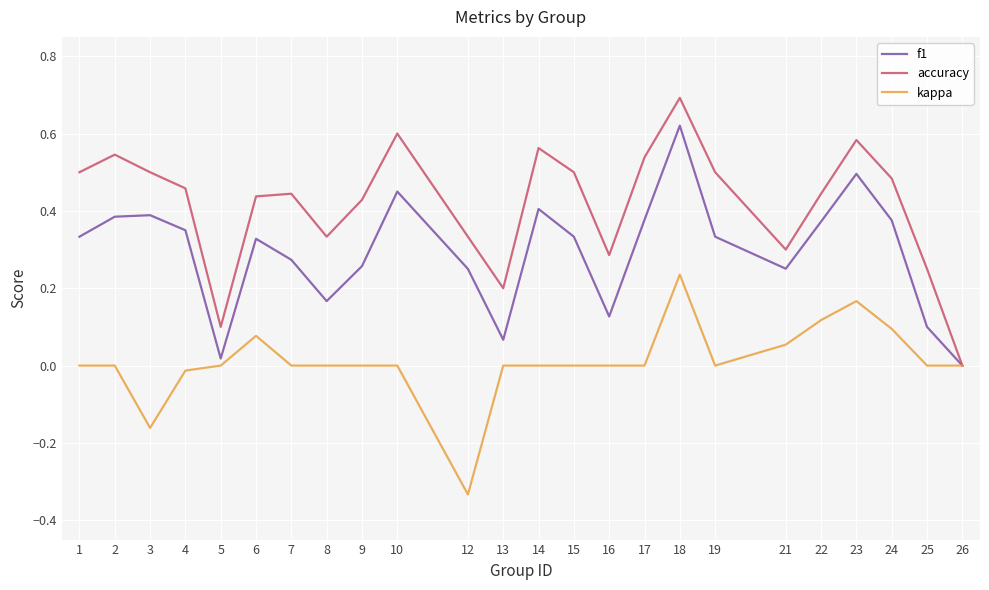

Which category has the lowest value across all series?

12